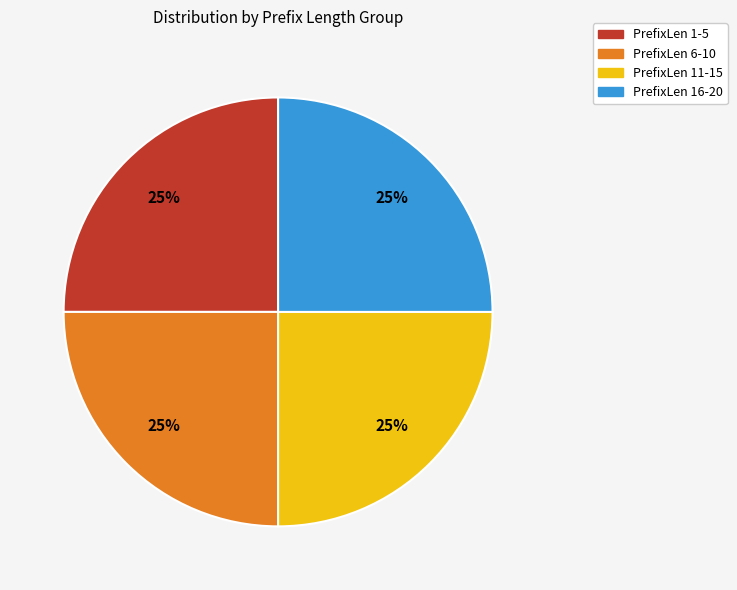

To the nearest percent, what is the average slice percentage?

25%